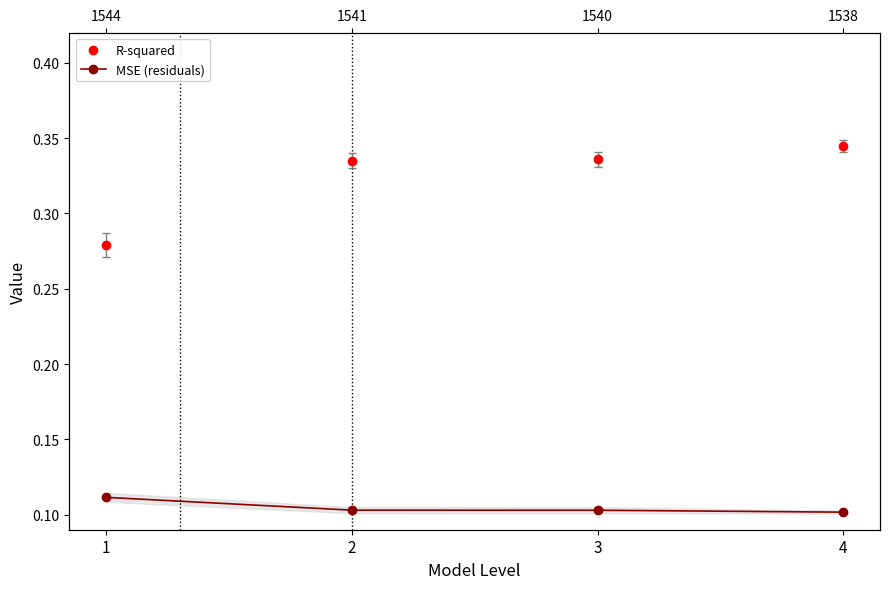

Reading left to right, list all the values displayed in this chart.

R-squared: 1=0.3	2=0.3	3=0.3	4=0.3
MSE (residuals): 1=0.1	2=0.1	3=0.1	4=0.1